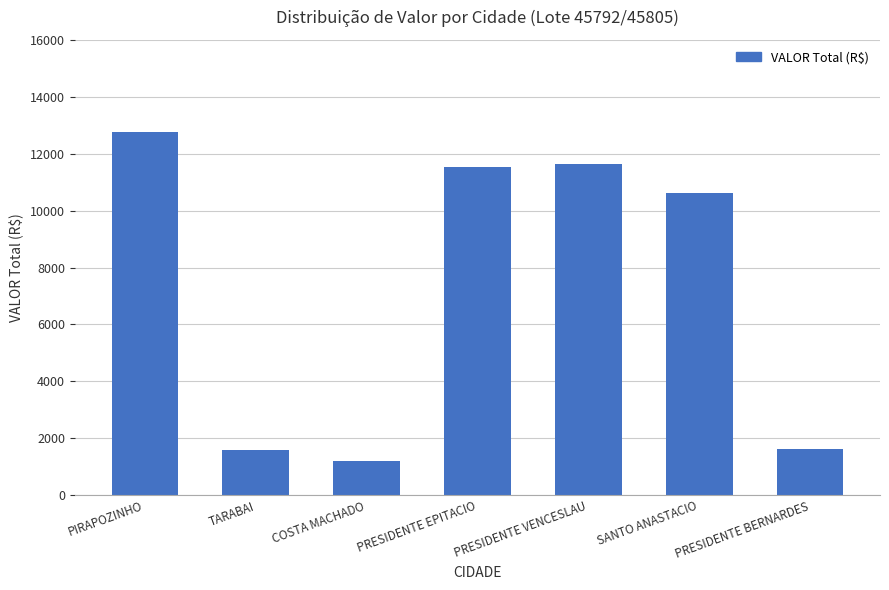

Between PRESIDENTE BERNARDES and PRESIDENTE EPITACIO, which is larger?

PRESIDENTE EPITACIO